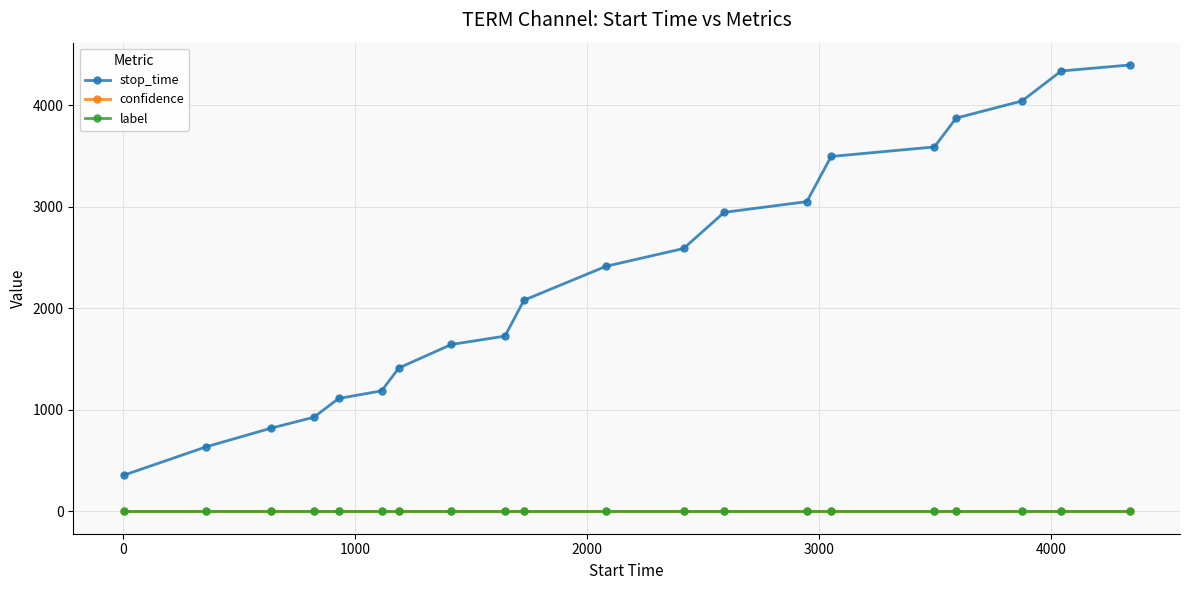

Which series has the largest range (max minus min)?

stop_time